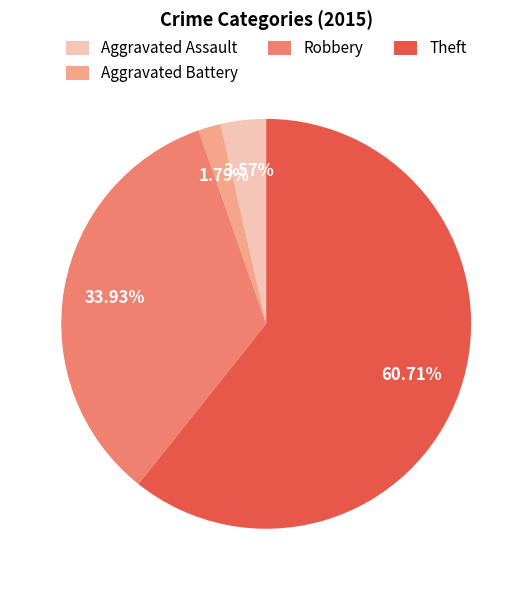

What percentage is the Robbery slice, to the nearest percent?

34%